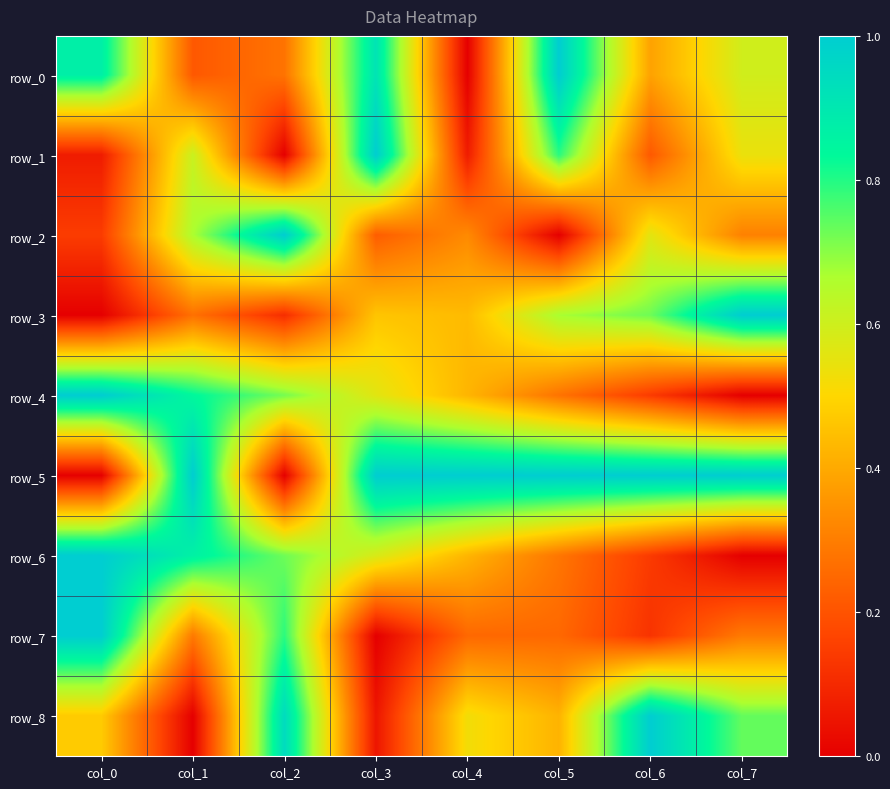

Reading left to right, extract all data points from this chart.

row_0: 0.9	0.2	0.3	0.9	0.0	1.0	0.4	0.6
row_1: 0.1	0.6	0.0	1.0	0.1	0.8	0.2	0.5
row_2: 0.1	0.7	1.0	0.2	0.3	0.0	0.6	0.3
row_3: 0.0	0.3	0.1	0.5	0.4	0.7	0.7	1.0
row_4: 1.0	0.8	0.7	0.6	0.4	0.3	0.1	0.0
row_5: 0.0	1.0	0.0	1.0	1.0	1.0	1.0	1.0
row_6: 1.0	0.9	0.7	0.6	0.4	0.3	0.1	0.0
row_7: 1.0	0.3	0.8	0.0	0.2	0.2	0.1	0.3
row_8: 0.5	0.0	0.9	0.1	0.5	0.4	1.0	0.7